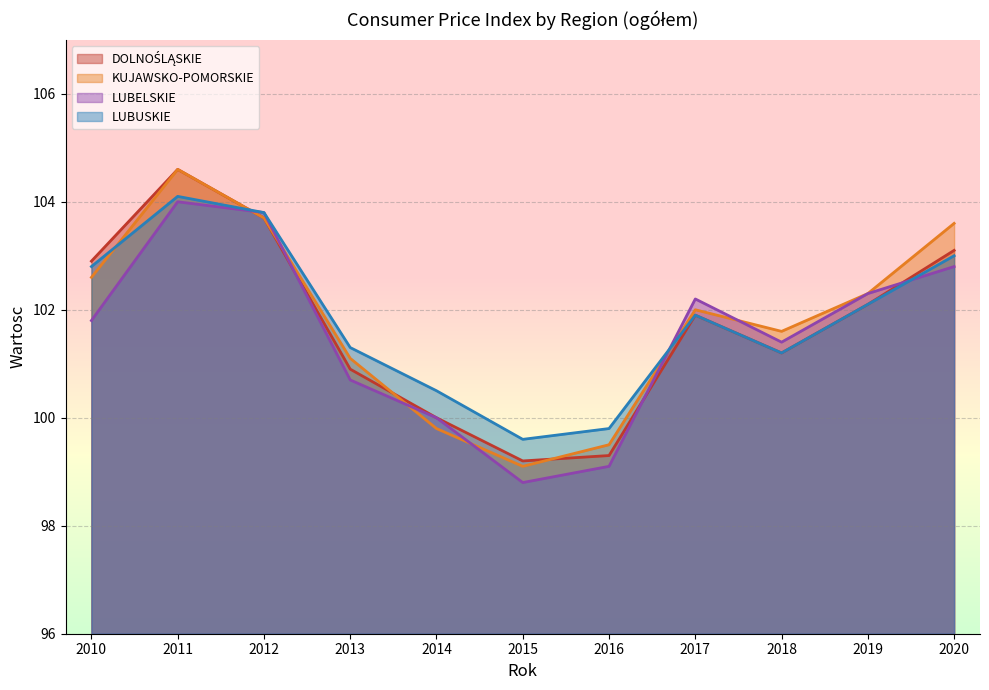

True or false: KUJAWSKO-POMORSKIE has more than 0 points higher than both neighbors.

True